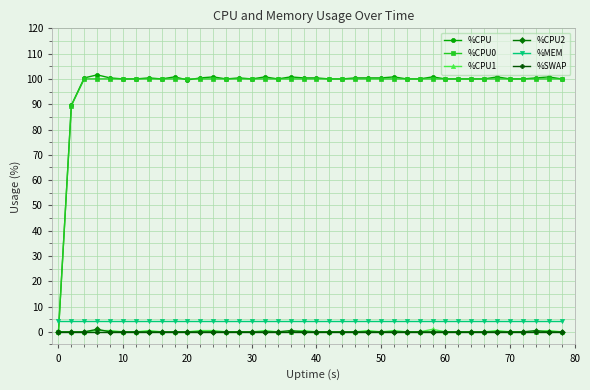

What is the sum of all %CPU values?

3901.6